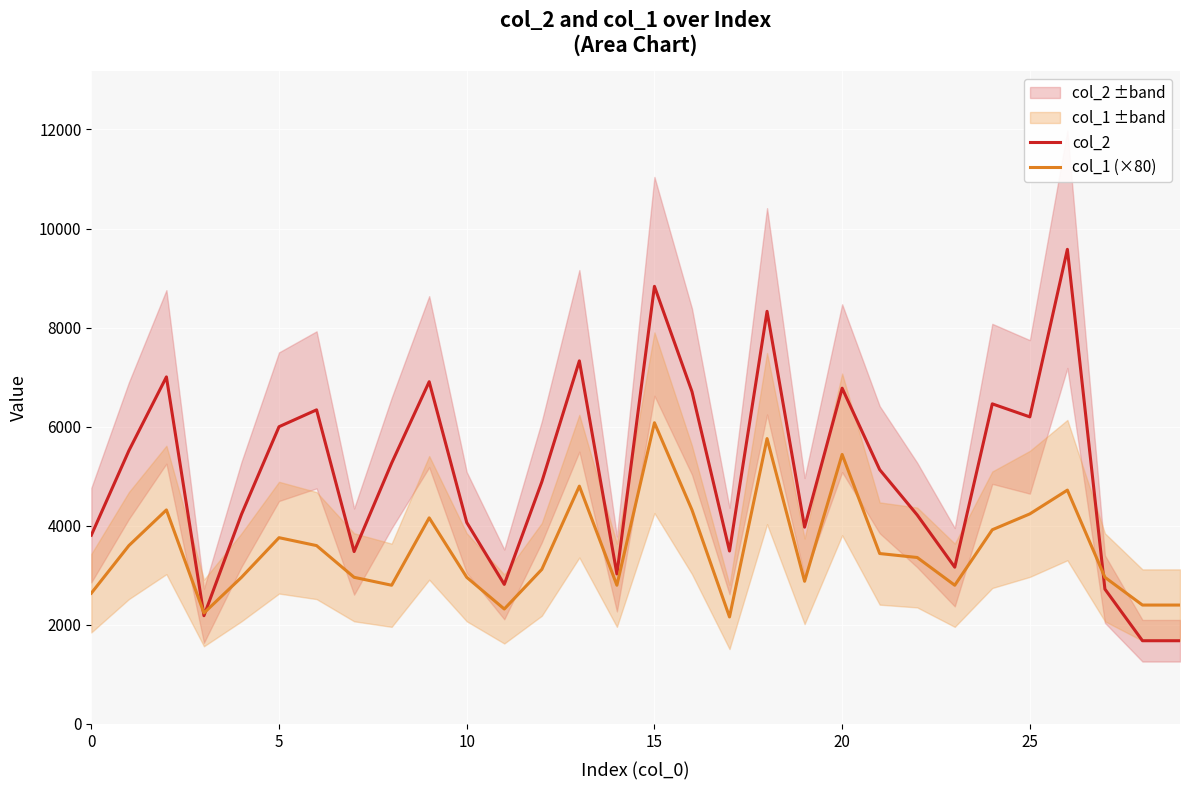

Which series has the largest total across all categories?

col_2